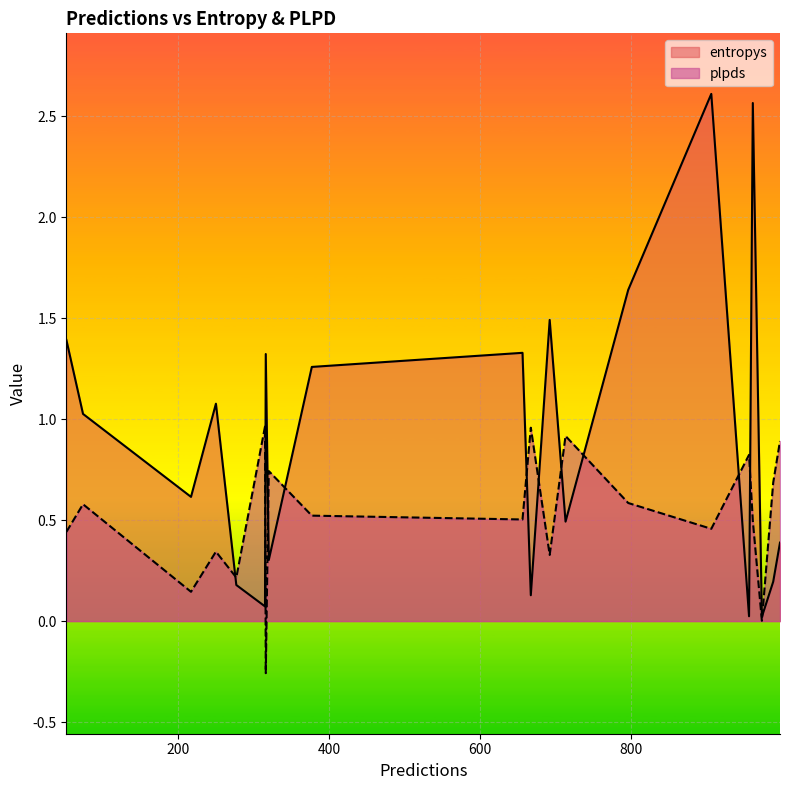

What is the average value of the plpds series?

0.5